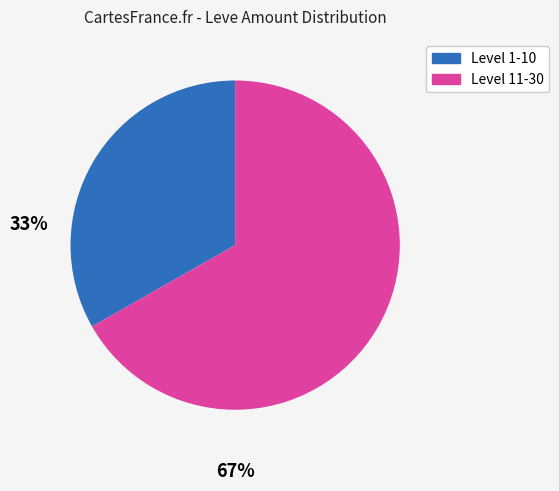

Does any single category account for the majority?

Yes